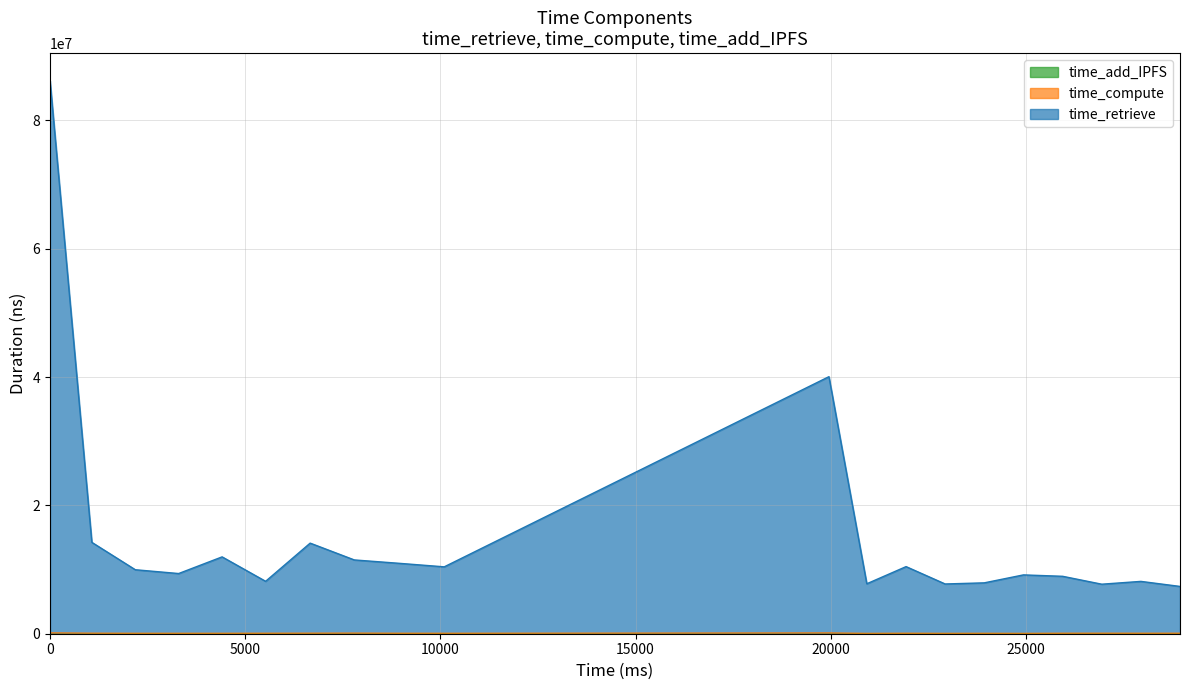

True or false: time_retrieve and time_compute intersect in this chart.

False